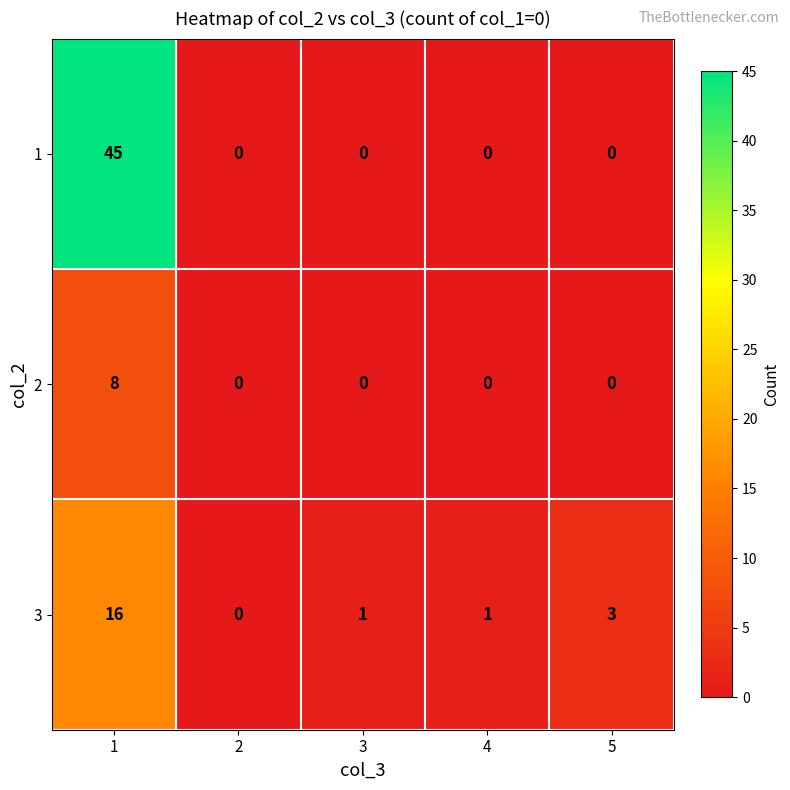

Rank the series by their maximum value, from lowest to highest.

2, 3, 1